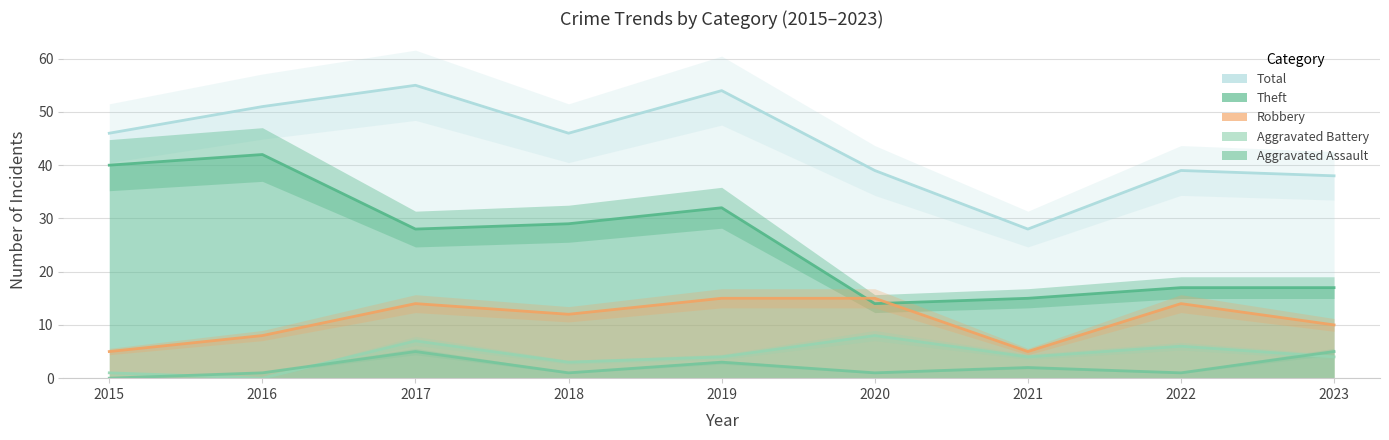

Reading left to right, transcribe all the data shown in this chart.

Total: 2015=46	2016=51	2017=55	2018=46	2019=54	2020=39	2021=28	2022=39	2023=38
Theft: 2015=40	2016=42	2017=28	2018=29	2019=32	2020=14	2021=15	2022=17	2023=17
Robbery: 2015=5	2016=8	2017=14	2018=12	2019=15	2020=15	2021=5	2022=14	2023=10
Aggravated Battery: 2015=1	2016=0	2017=7	2018=3	2019=4	2020=8	2021=4	2022=6	2023=4
Aggravated Assault: 2015=0	2016=1	2017=5	2018=1	2019=3	2020=1	2021=2	2022=1	2023=5